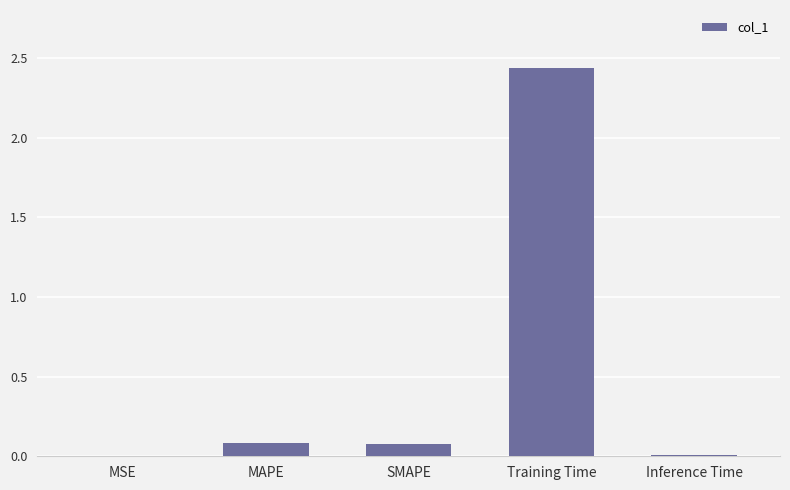

The value at MAPE is 0.1. True or false?

True